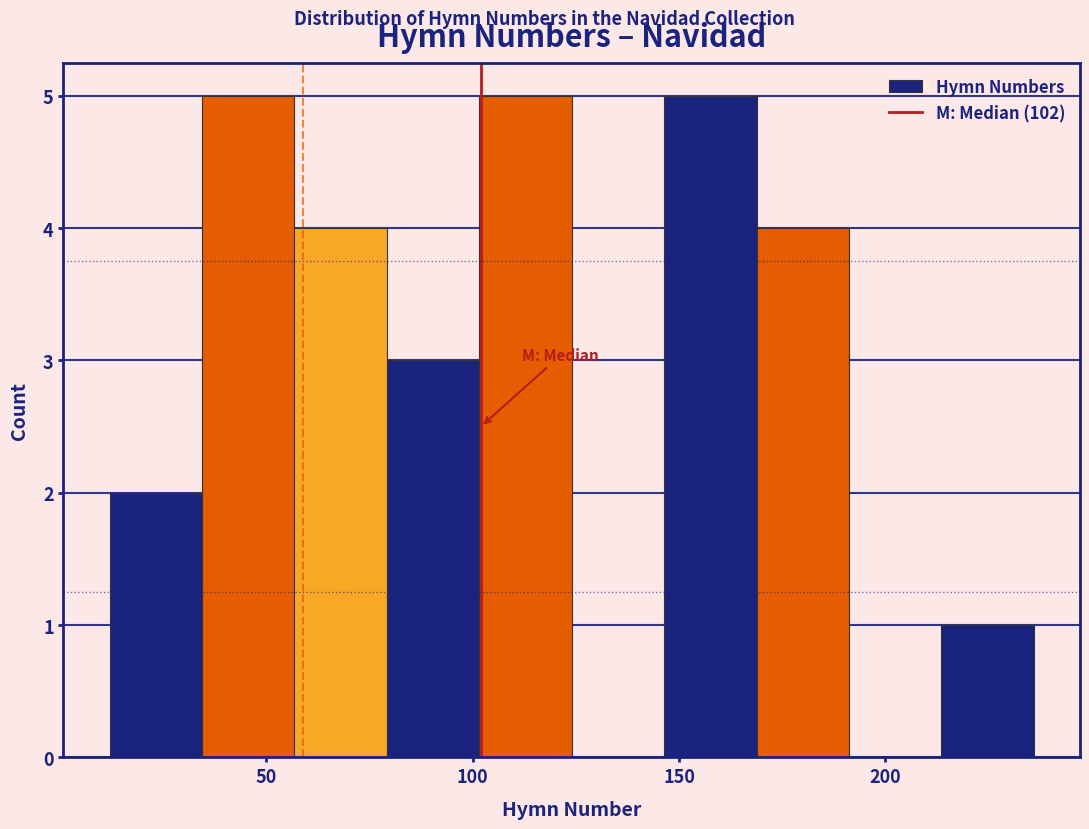

Reading left to right, transcribe this chart: for each bar, give the range it covers on the x-axis and its height. Neither the bar edges nor the heights are printed on the chart, so give them approximately, as read against the axes.

10 to 35: 2
35 to 55: 5
55 to 80: 4
80 to 100: 3
100 to 125: 5
125 to 145: 0
145 to 170: 5
170 to 190: 4
190 to 215: 0
215 to 235: 1